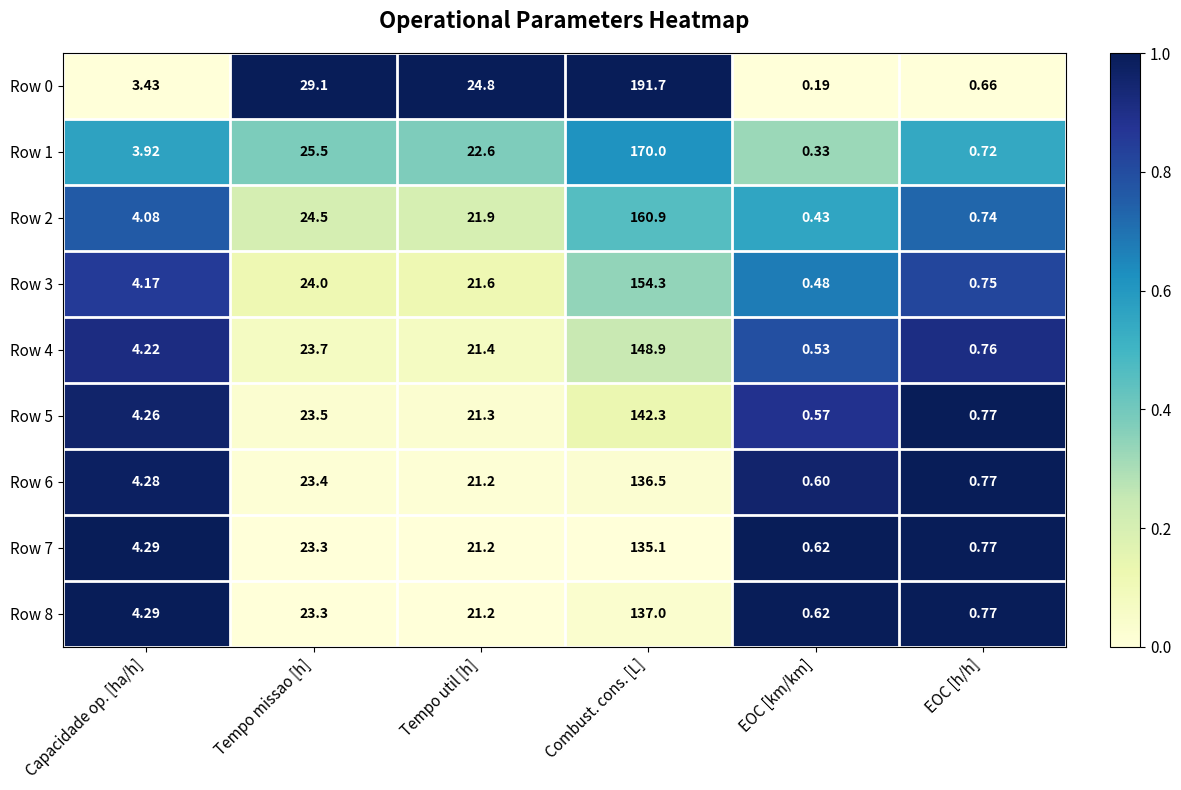

List the labels in order of Row 1 value, largest first.

Combust. cons. [L], Tempo missao [h], Tempo util [h], Capacidade op. [ha/h], EOC [h/h], EOC [km/km]